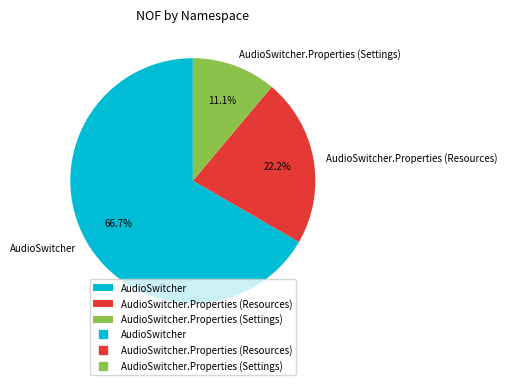

To the nearest percent, what percentage of the pie is AudioSwitcher?

67%